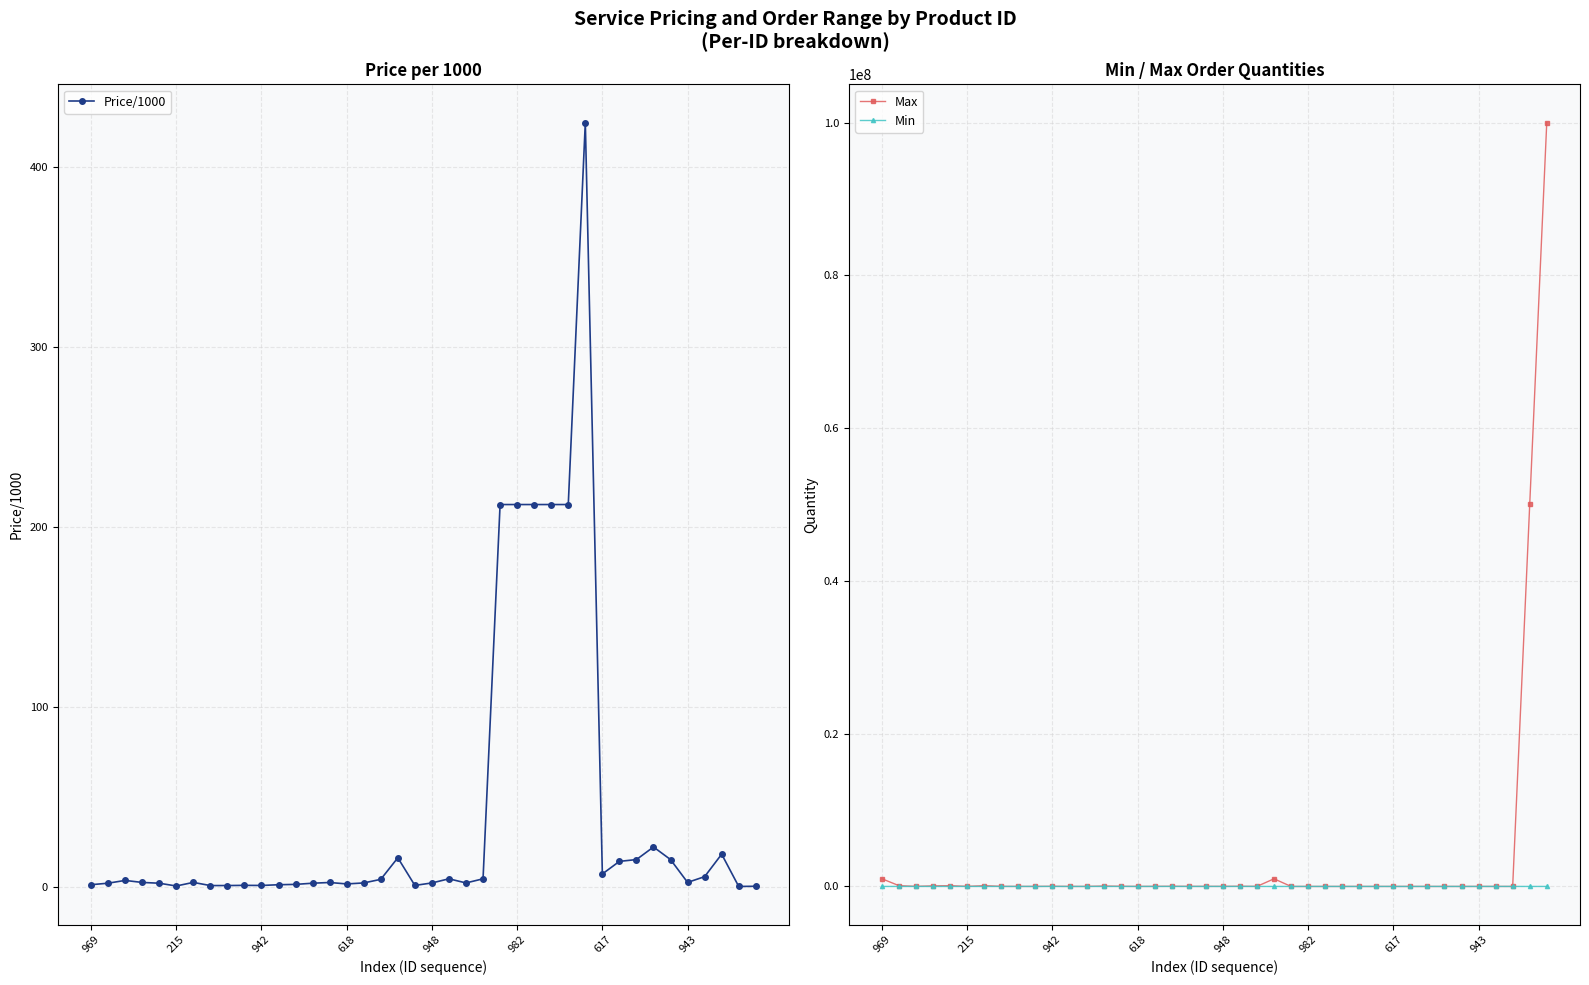

How many values in the Price/1000 series are below 2?

15